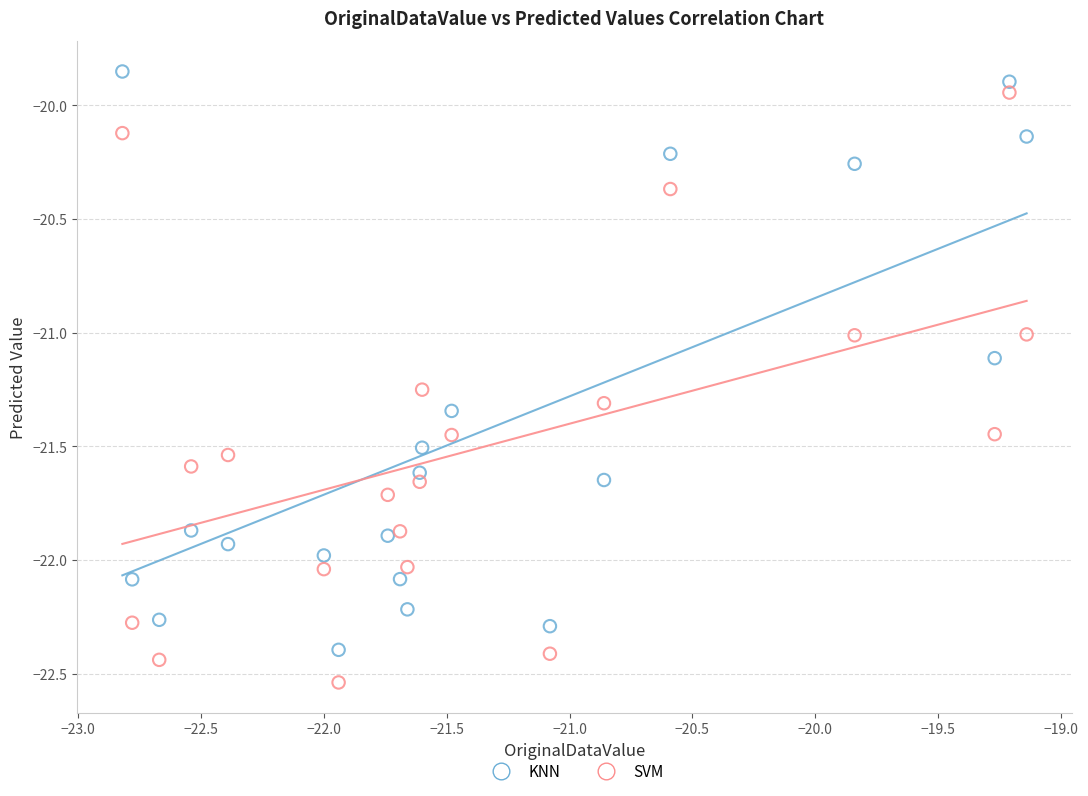

Which series has the widest spread of Y values?

SVM